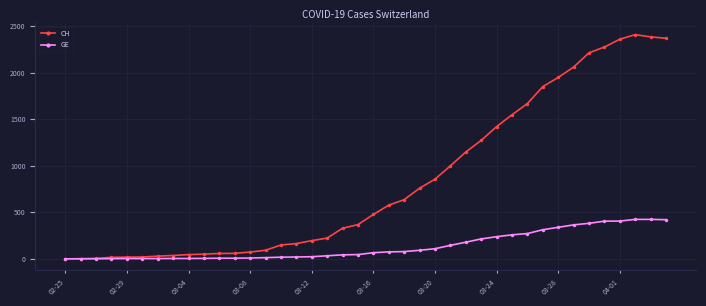

Which series has the largest range (max minus min)?

CH